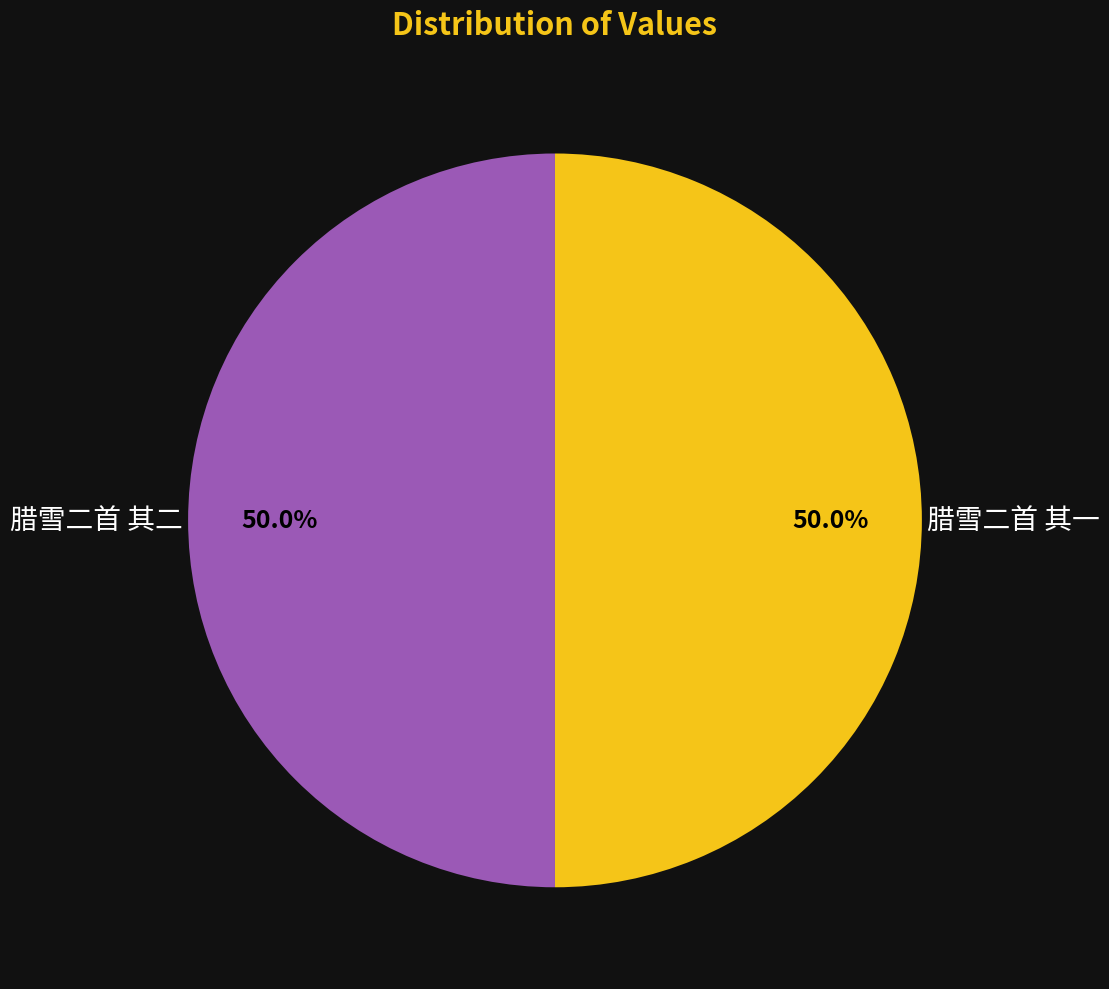

Approximately how many times larger is the value at 腊雪二首 其二 compared to 腊雪二首 其一?

1.0